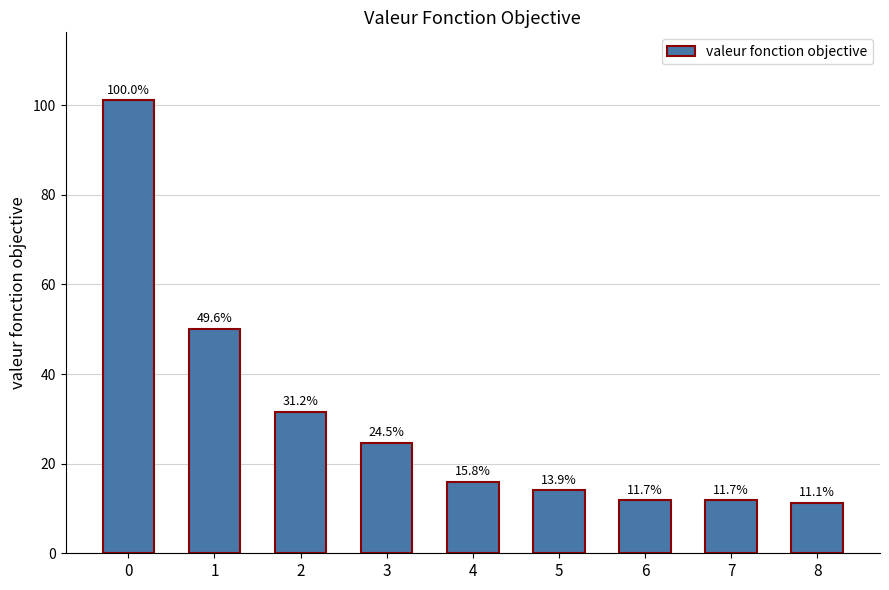

Are the bars horizontal?

No